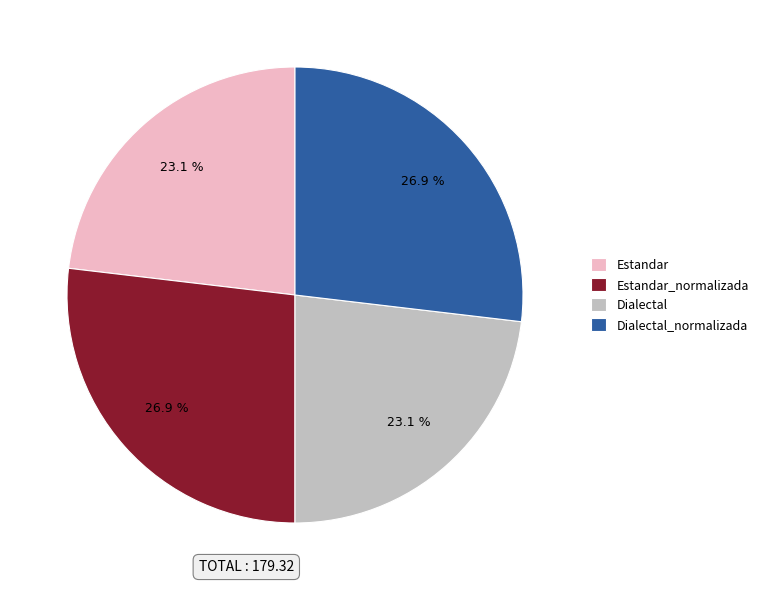

What percentage do Dialectal_normalizada and Estandar together represent?

50.0%